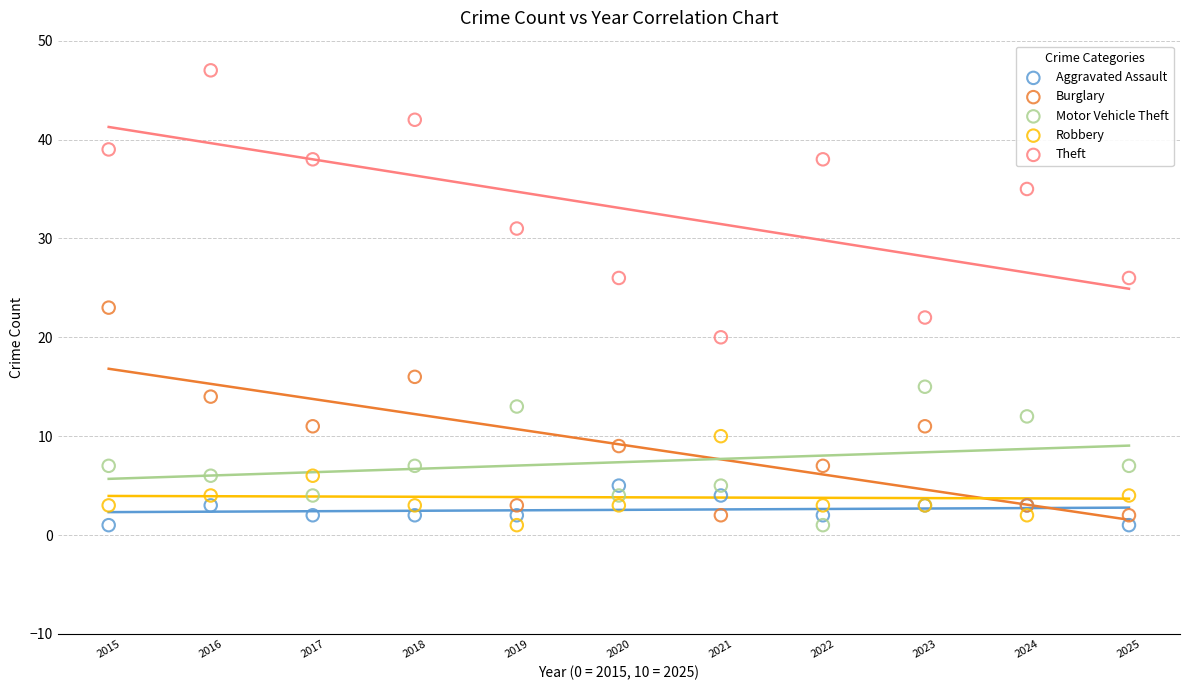

Which series has the largest Y range (max minus min)?

Theft